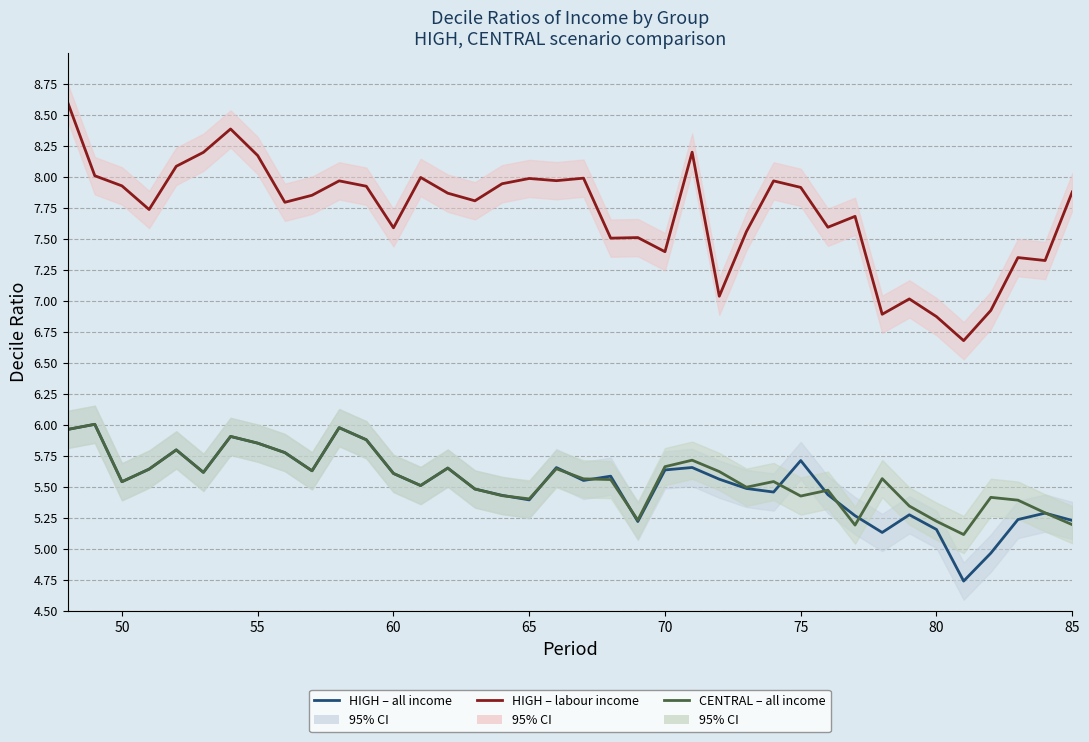

In HIGH – all income, how many points are lower than both neighbors (excluding endpoints)?

10